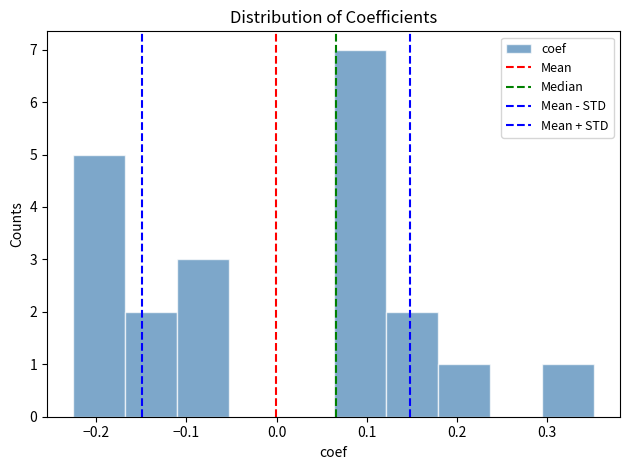

Which range on the x-axis has the tallest bar?

0.06 to 0.12